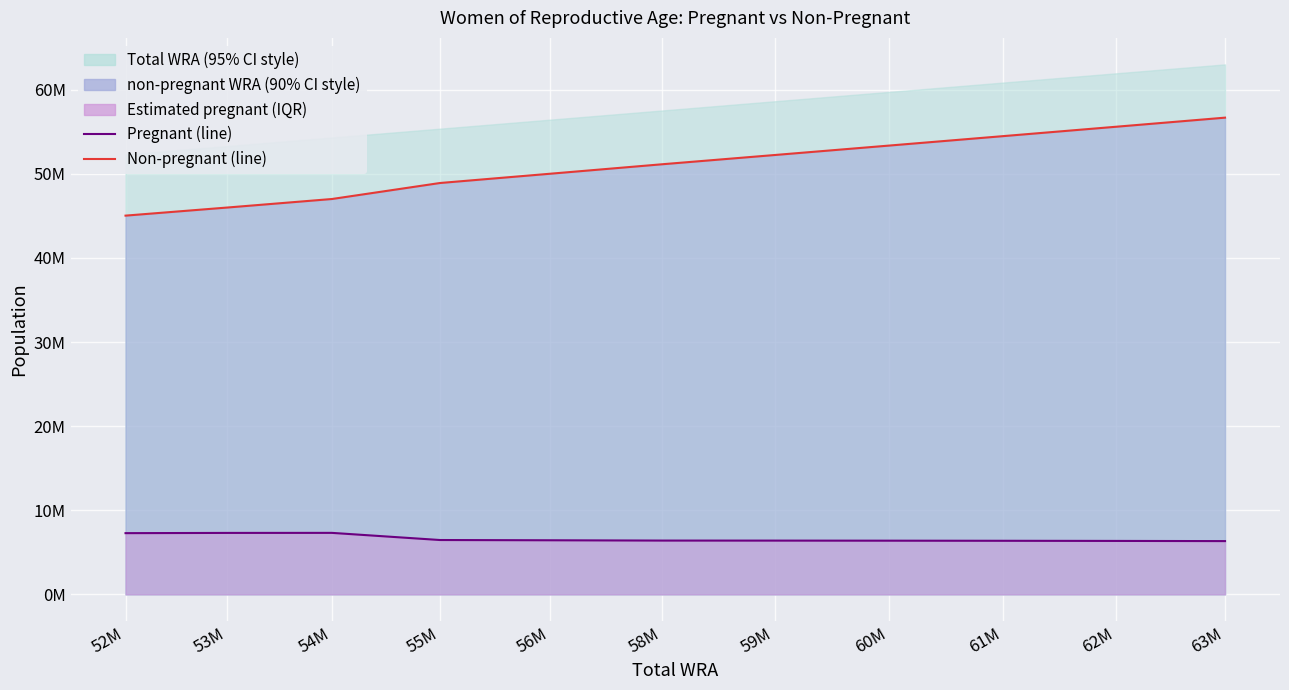

Where is non-pregnant WRA (line) nearest to the value 50850506?

58M